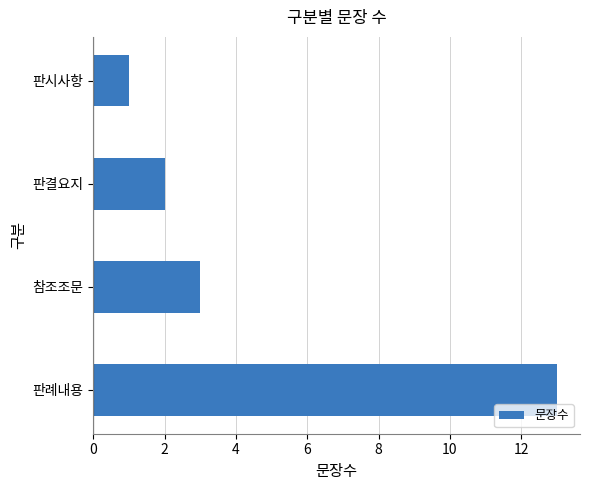

List the labels in order of value, smallest first.

판시사항, 판결요지, 참조조문, 판례내용